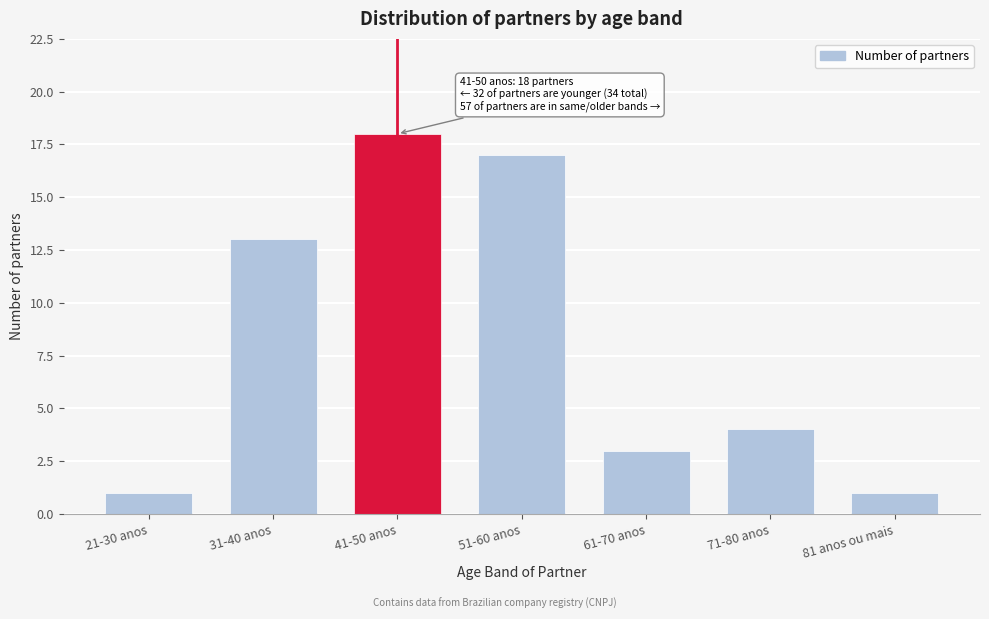

Reading left to right, what are all the values shown in this chart?

21-30 anos=1	31-40 anos=13	41-50 anos=18	51-60 anos=17	61-70 anos=3	71-80 anos=4	81 anos ou mais=1